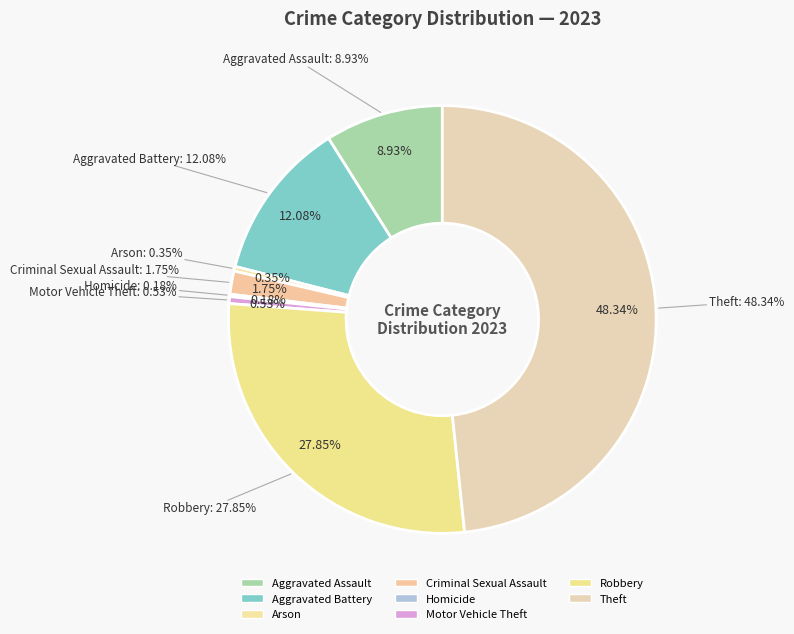

Is there a majority slice in this chart?

No